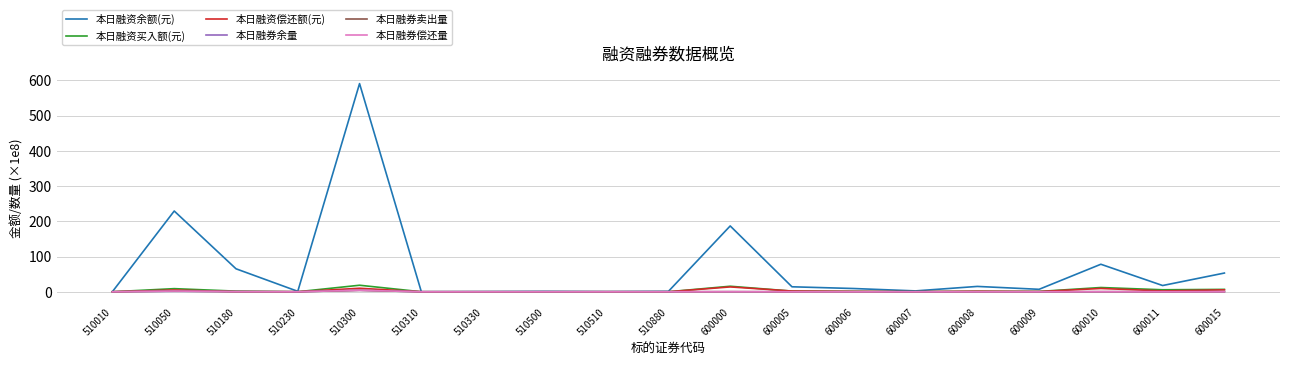

Which series has the largest range (max minus min)?

本日融资余额(元)